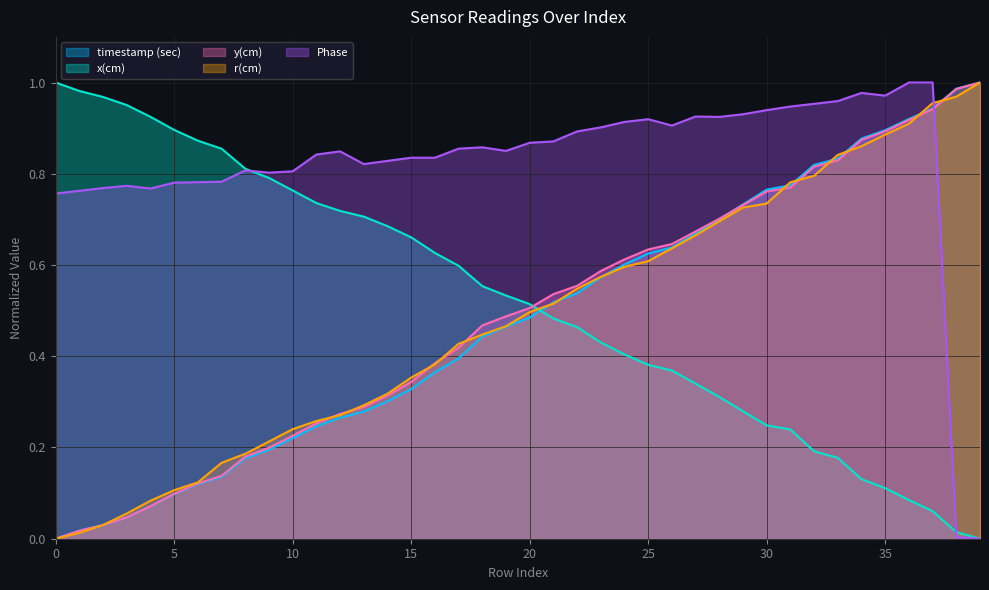

Reading left to right, list all the values displayed in this chart.

timestamp (sec): 0=0.0	1=0.0	2=0.0	3=0.0	4=0.1	5=0.1	6=0.1	7=0.1	8=0.2	9=0.2	10=0.2	11=0.2	12=0.3	13=0.3	14=0.3	15=0.3	16=0.4	17=0.4	18=0.4	19=0.5	20=0.5	21=0.5	22=0.5	23=0.6	24=0.6	25=0.6	26=0.6	27=0.7	28=0.7	29=0.7	30=0.8	31=0.8	32=0.8	33=0.8	34=0.9	35=0.9	36=0.9	37=0.9	38=1.0	39=1.0
x(cm): 0=1.0	1=1.0	2=1.0	3=1.0	4=0.9	5=0.9	6=0.9	7=0.9	8=0.8	9=0.8	10=0.8	11=0.7	12=0.7	13=0.7	14=0.7	15=0.7	16=0.6	17=0.6	18=0.6	19=0.5	20=0.5	21=0.5	22=0.5	23=0.4	24=0.4	25=0.4	26=0.4	27=0.3	28=0.3	29=0.3	30=0.2	31=0.2	32=0.2	33=0.2	34=0.1	35=0.1	36=0.1	37=0.1	38=0.0	39=0.0
y(cm): 0=0.0	1=0.0	2=0.0	3=0.0	4=0.1	5=0.1	6=0.1	7=0.1	8=0.2	9=0.2	10=0.2	11=0.3	12=0.3	13=0.3	14=0.3	15=0.3	16=0.4	17=0.4	18=0.5	19=0.5	20=0.5	21=0.5	22=0.6	23=0.6	24=0.6	25=0.6	26=0.6	27=0.7	28=0.7	29=0.7	30=0.8	31=0.8	32=0.8	33=0.8	34=0.9	35=0.9	36=0.9	37=0.9	38=1.0	39=1.0
r(cm): 0=0.0	1=0.0	2=0.0	3=0.1	4=0.1	5=0.1	6=0.1	7=0.2	8=0.2	9=0.2	10=0.2	11=0.3	12=0.3	13=0.3	14=0.3	15=0.4	16=0.4	17=0.4	18=0.4	19=0.5	20=0.5	21=0.5	22=0.5	23=0.6	24=0.6	25=0.6	26=0.6	27=0.7	28=0.7	29=0.7	30=0.7	31=0.8	32=0.8	33=0.8	34=0.9	35=0.9	36=0.9	37=1.0	38=1.0	39=1.0
Phase: 0=0.8	1=0.8	2=0.8	3=0.8	4=0.8	5=0.8	6=0.8	7=0.8	8=0.8	9=0.8	10=0.8	11=0.8	12=0.8	13=0.8	14=0.8	15=0.8	16=0.8	17=0.9	18=0.9	19=0.9	20=0.9	21=0.9	22=0.9	23=0.9	24=0.9	25=0.9	26=0.9	27=0.9	28=0.9	29=0.9	30=0.9	31=0.9	32=1.0	33=1.0	34=1.0	35=1.0	36=1.0	37=1.0	38=0.0	39=0.0